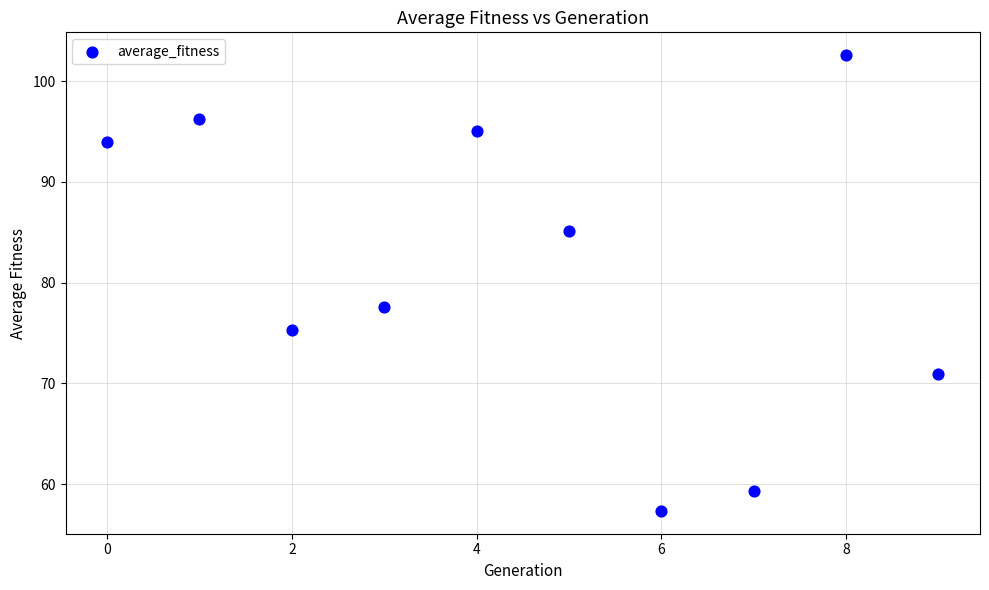

What is the average Y value?

81.3